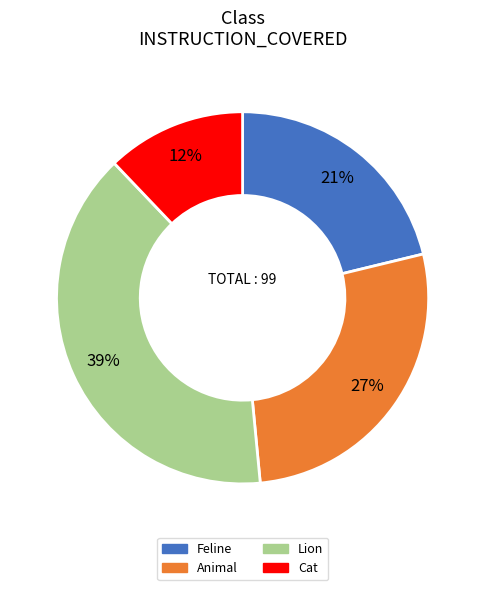

To the nearest percent, what is the combined percentage of Animal and Feline?

48%